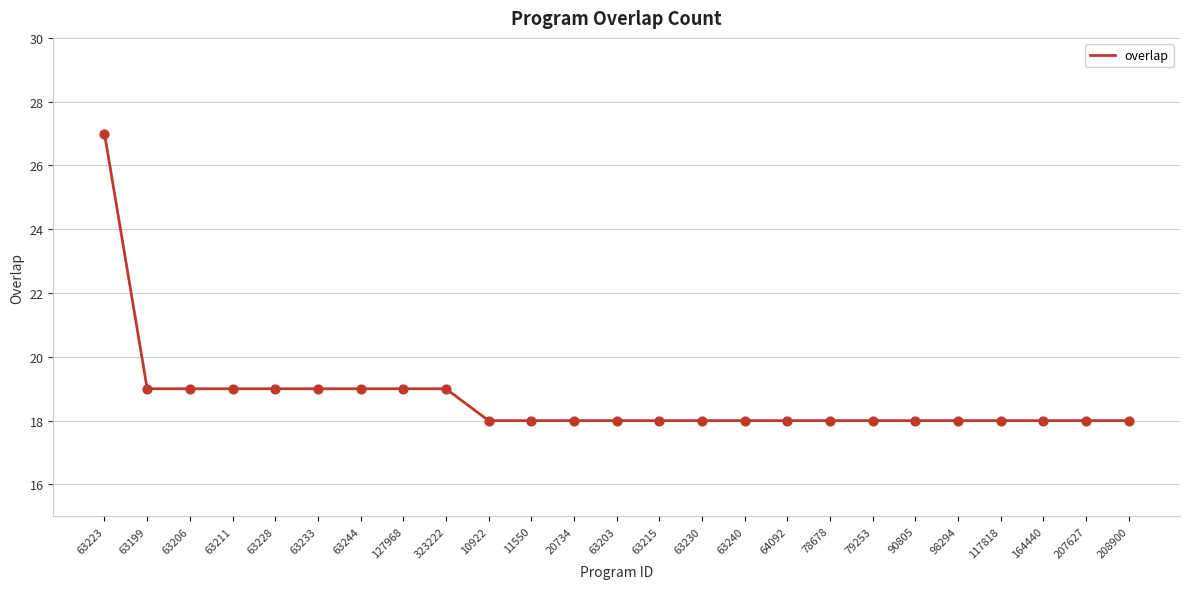

Approximately how many times larger is the value at 63228 compared to 63244?

1.0